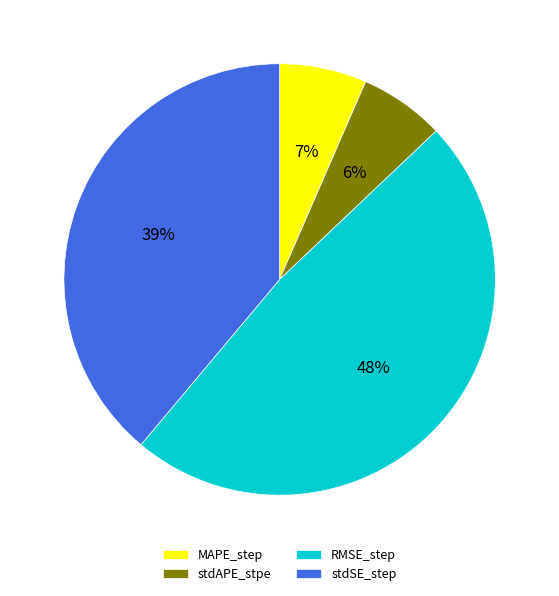

Is the sum of RMSE_step and stdAPE_stpe greater than half?

Yes